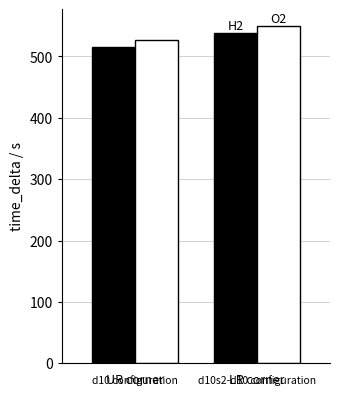

What is the total value across all series at LR corner?

1086.5